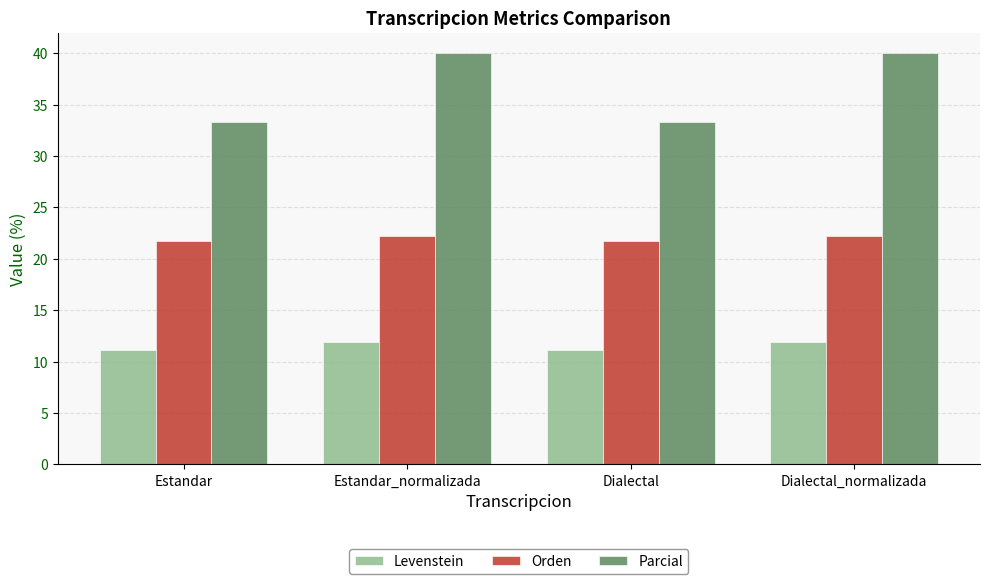

What is the greatest value displayed?

40.0